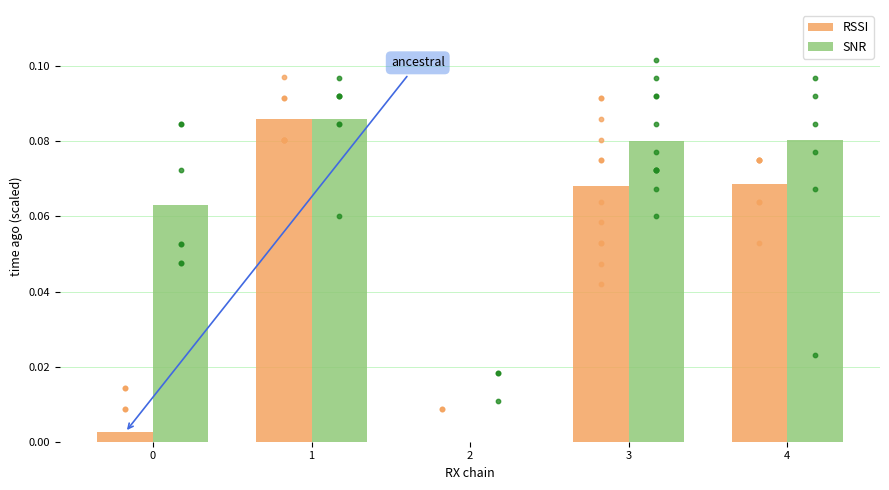

Which series reaches the maximum Y coordinate?

RSSI